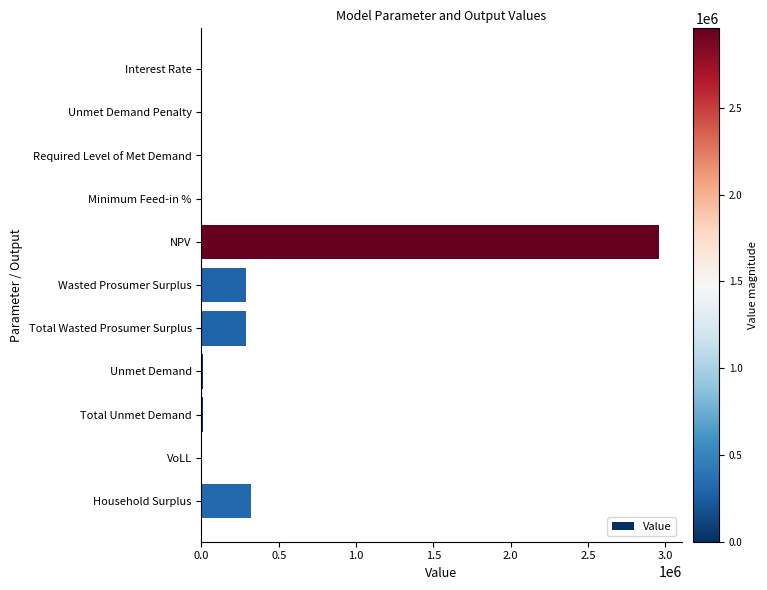

What is the maximum value shown in the chart?

2958598.0